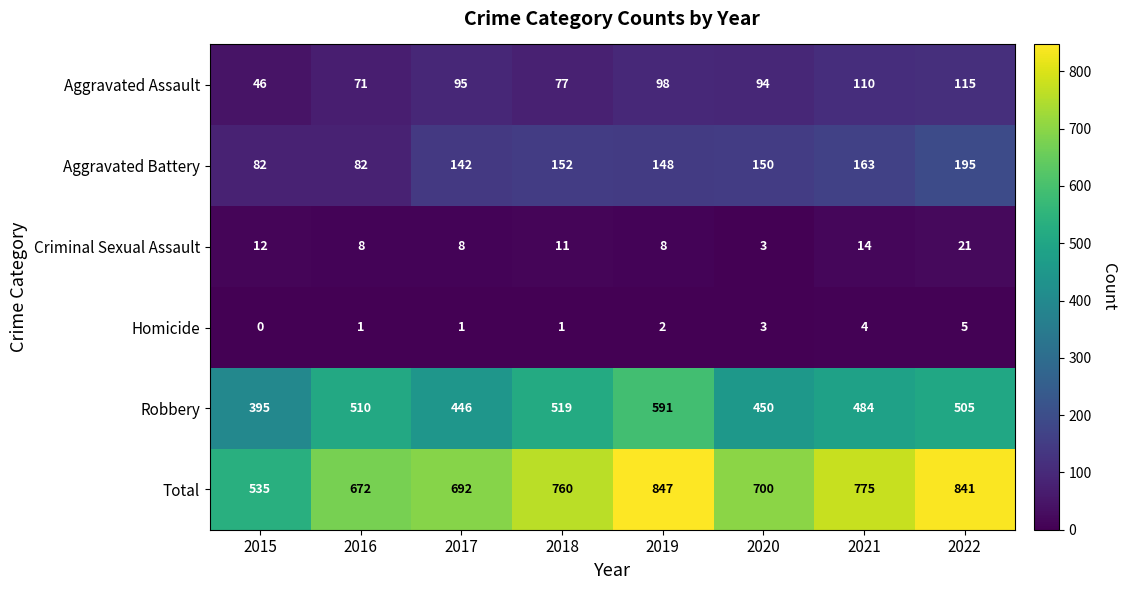

Which series has the largest range (max minus min)?

Total